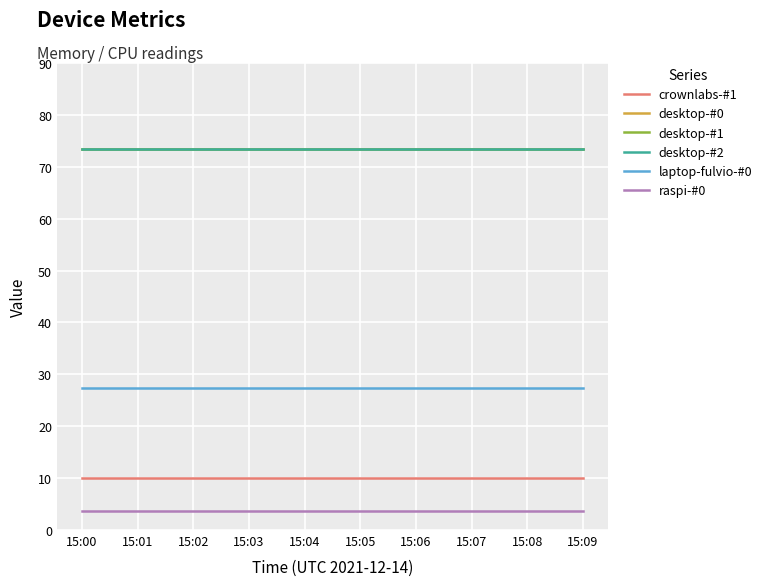

Does the chart display data point markers on the line(s)?

No